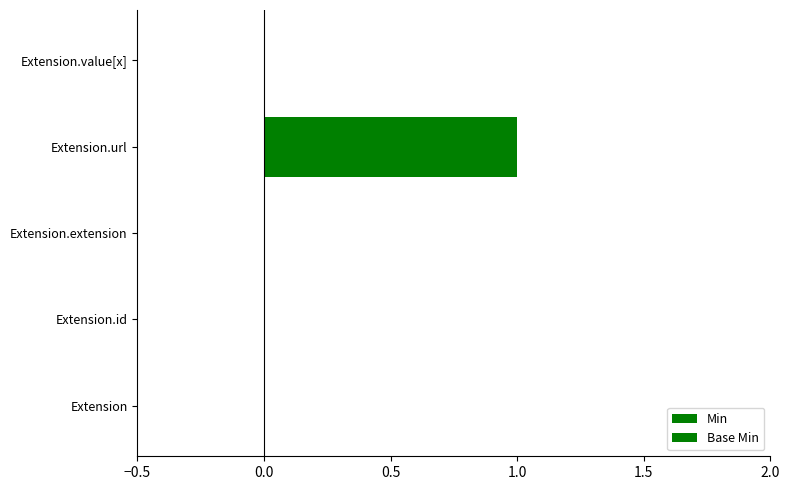

Count the Min values in the range 0 to 1.

5